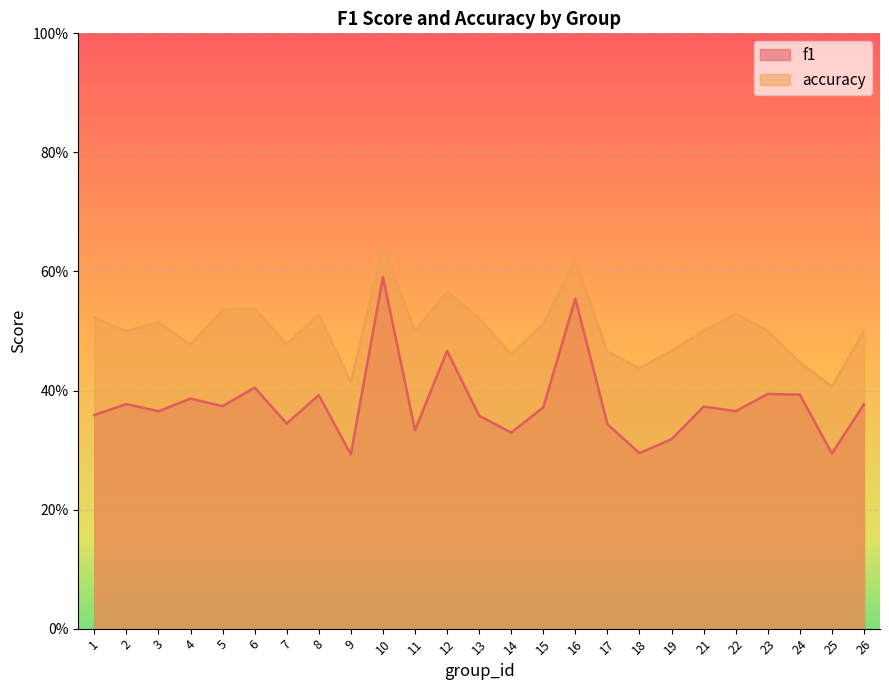

Rank the series by their average value, from lowest to highest.

f1, accuracy